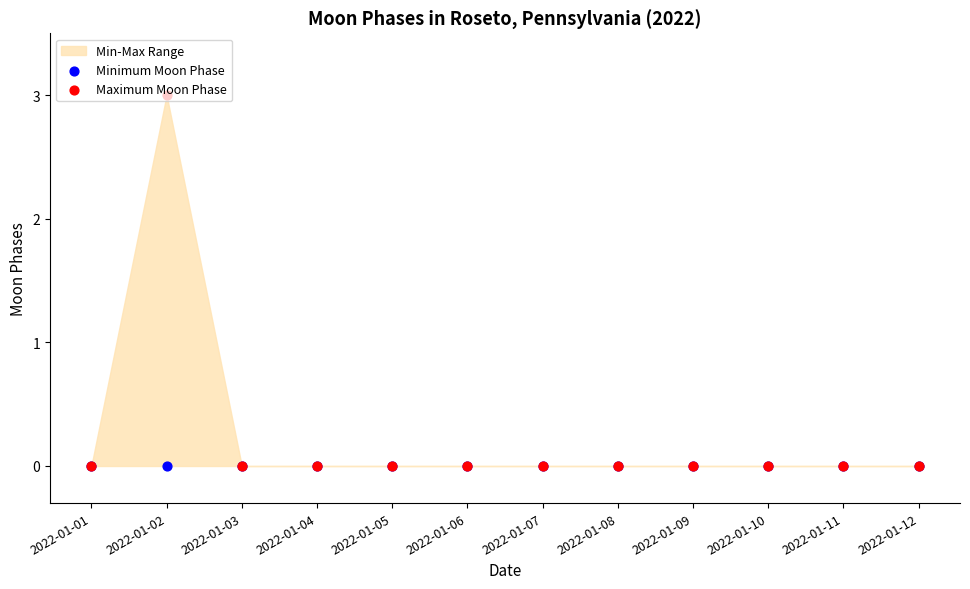

Which series contains the lowest Y value?

Minimum Moon Phase